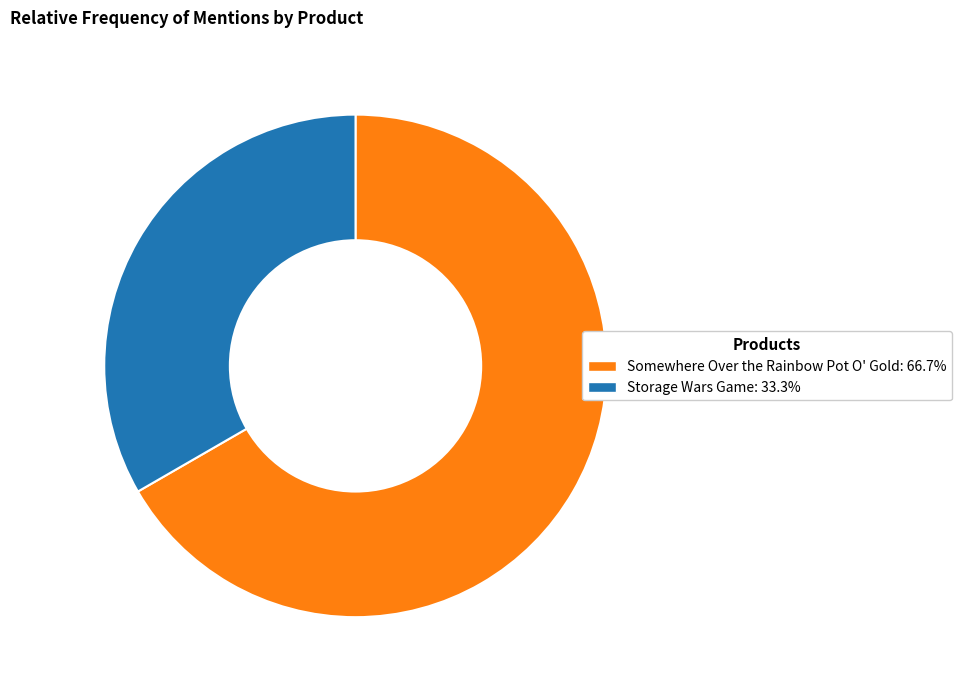

Between Somewhere Over the Rainbow Pot O' Gold and Storage Wars Game, which is larger?

Somewhere Over the Rainbow Pot O' Gold